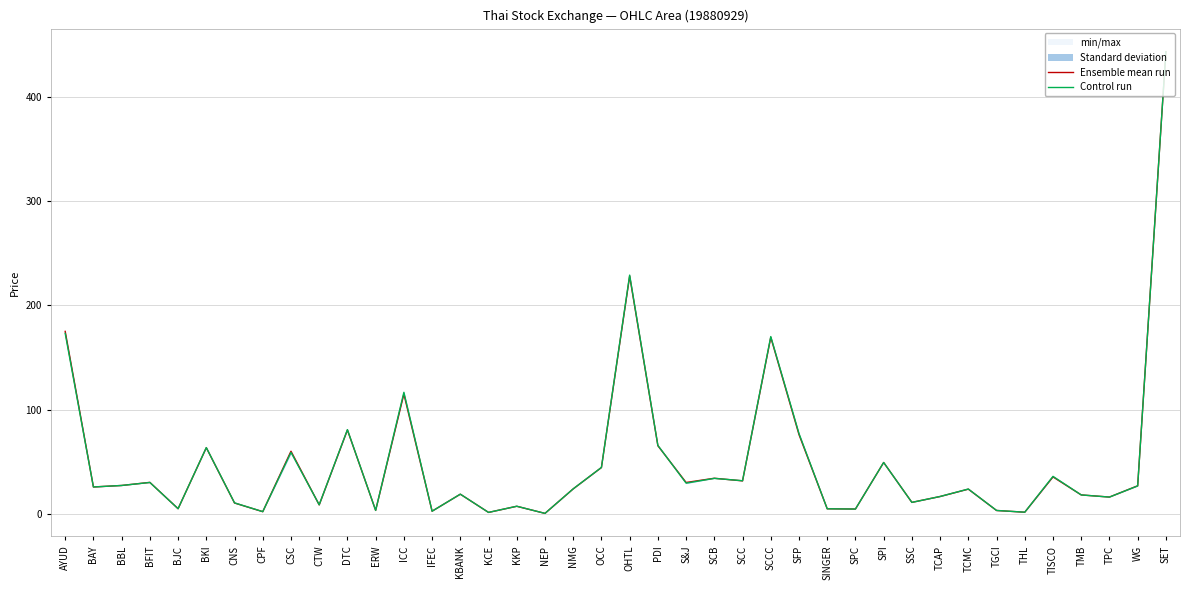

Which series changed the most between KCE and TPC?

Ensemble mean run